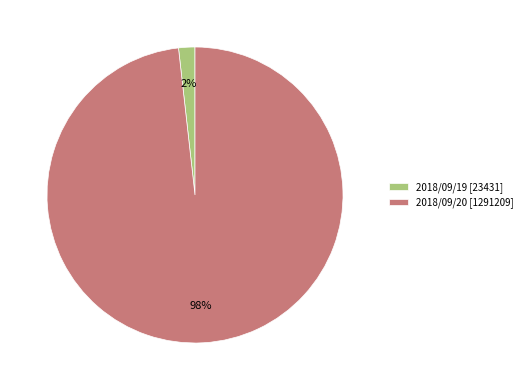

Is there any slice that represents more than half of the pie?

Yes